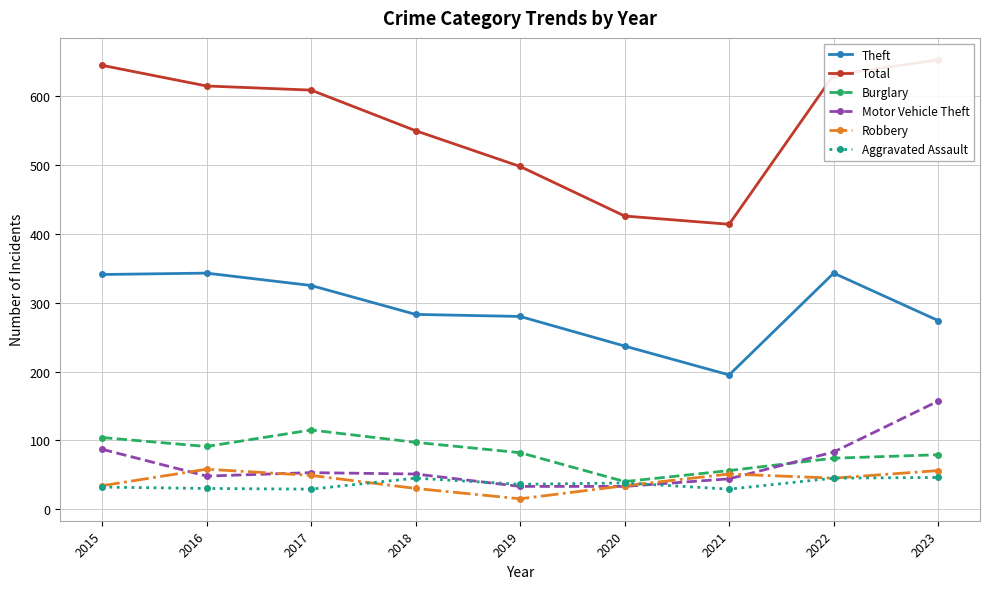

What is the total value across all series at 2019?

944